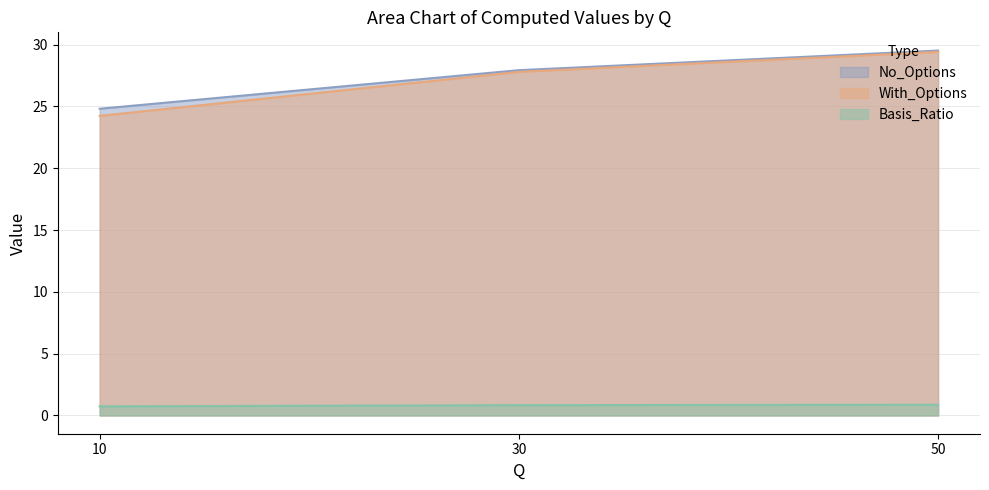

What is the minimum value shown in the chart?

0.7